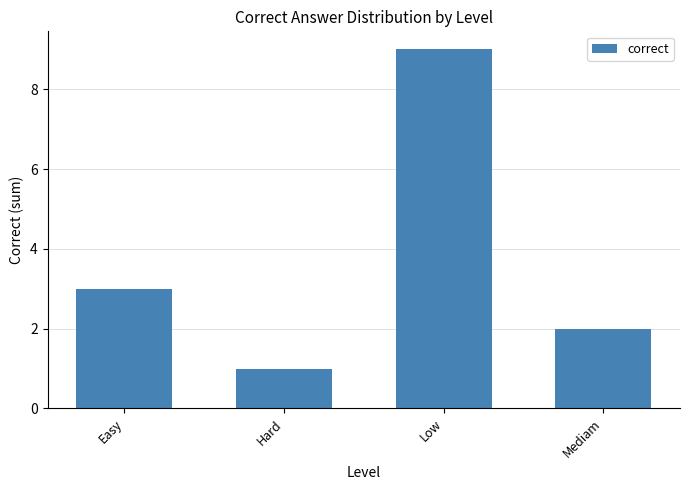

Reading right to left, list all the values displayed in this chart.

2	9	1	3